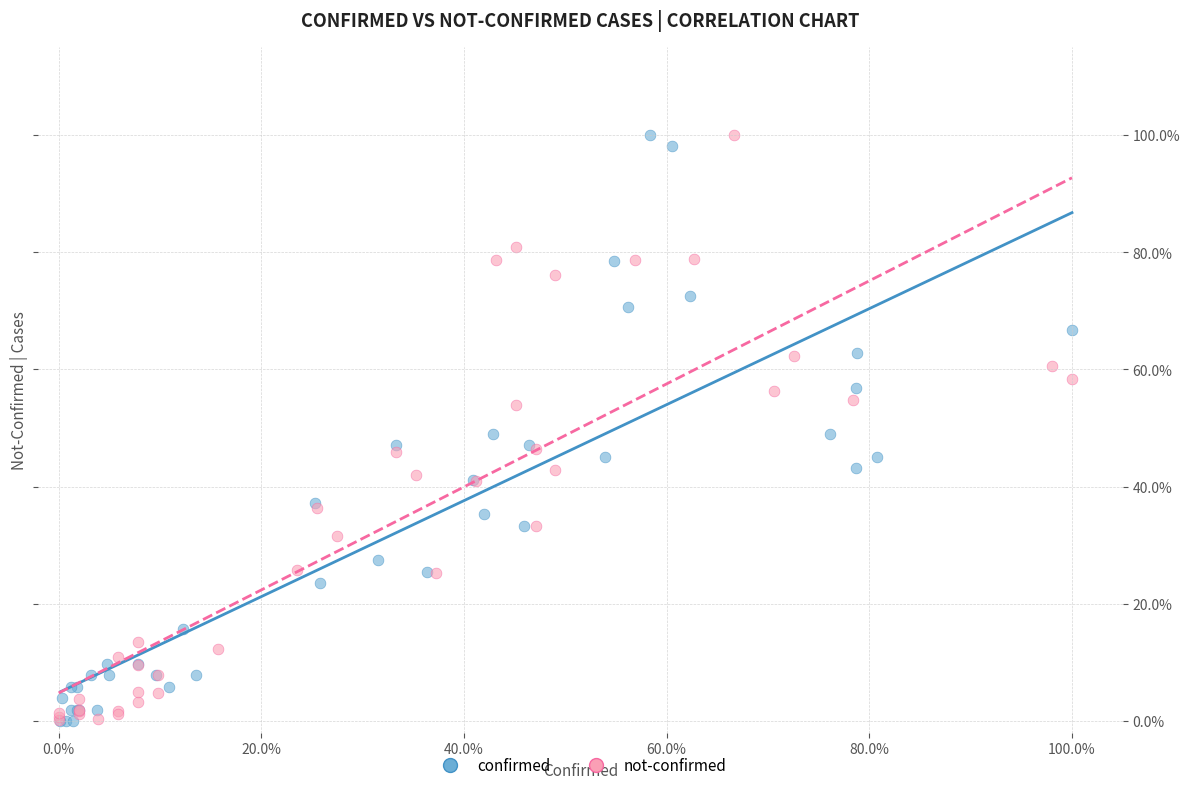

What are all the series names shown in the legend?

confirmed, not-confirmed